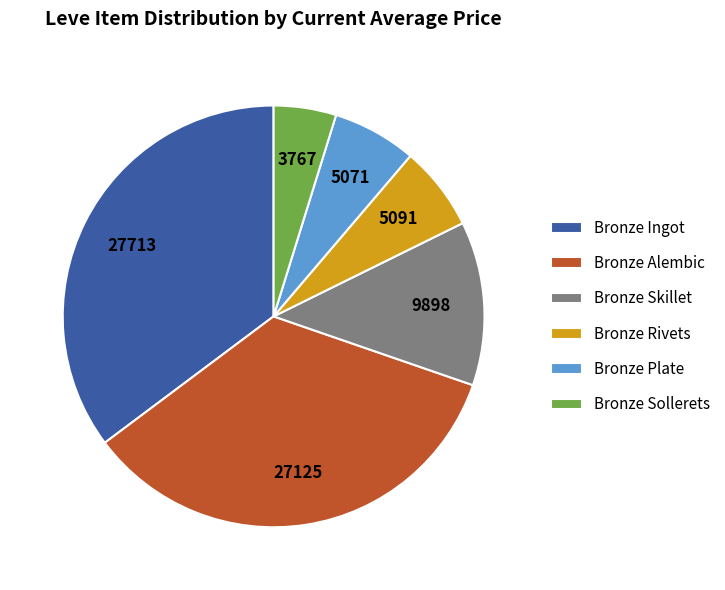

Which has a higher value, Bronze Alembic or Bronze Ingot?

Bronze Ingot